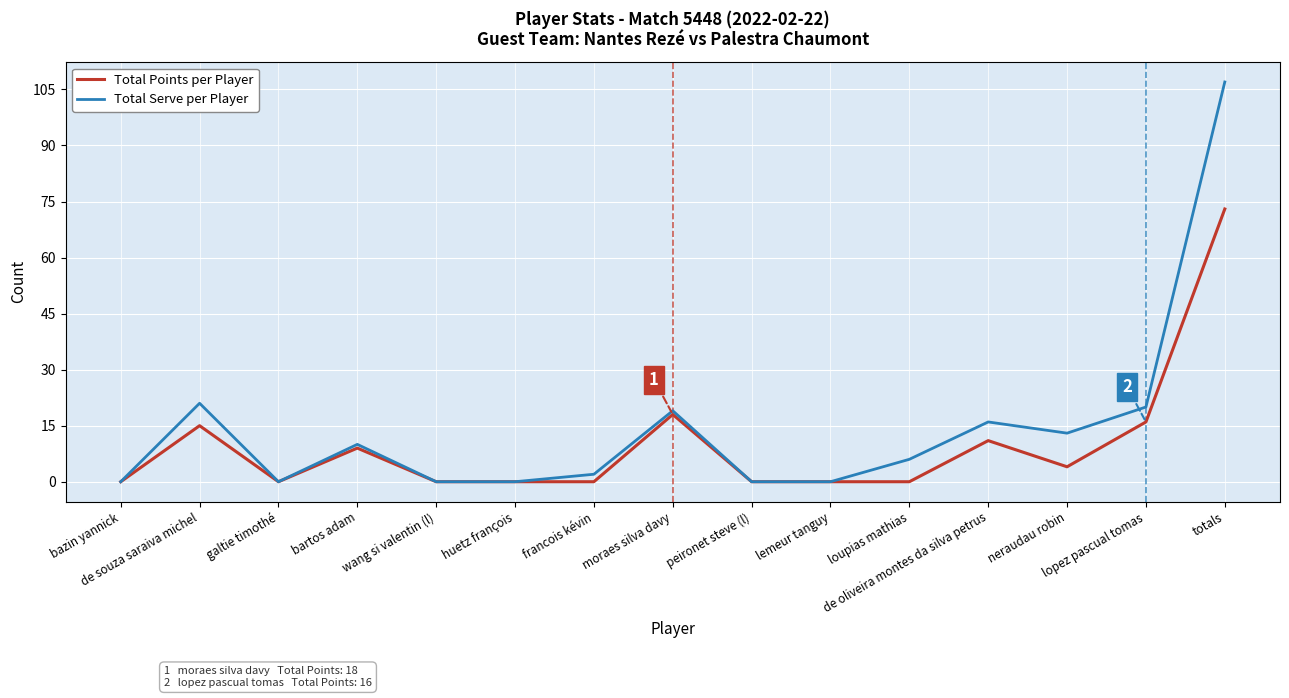

The value of Total Points per Player at neraudau robin is 4. True or false?

True